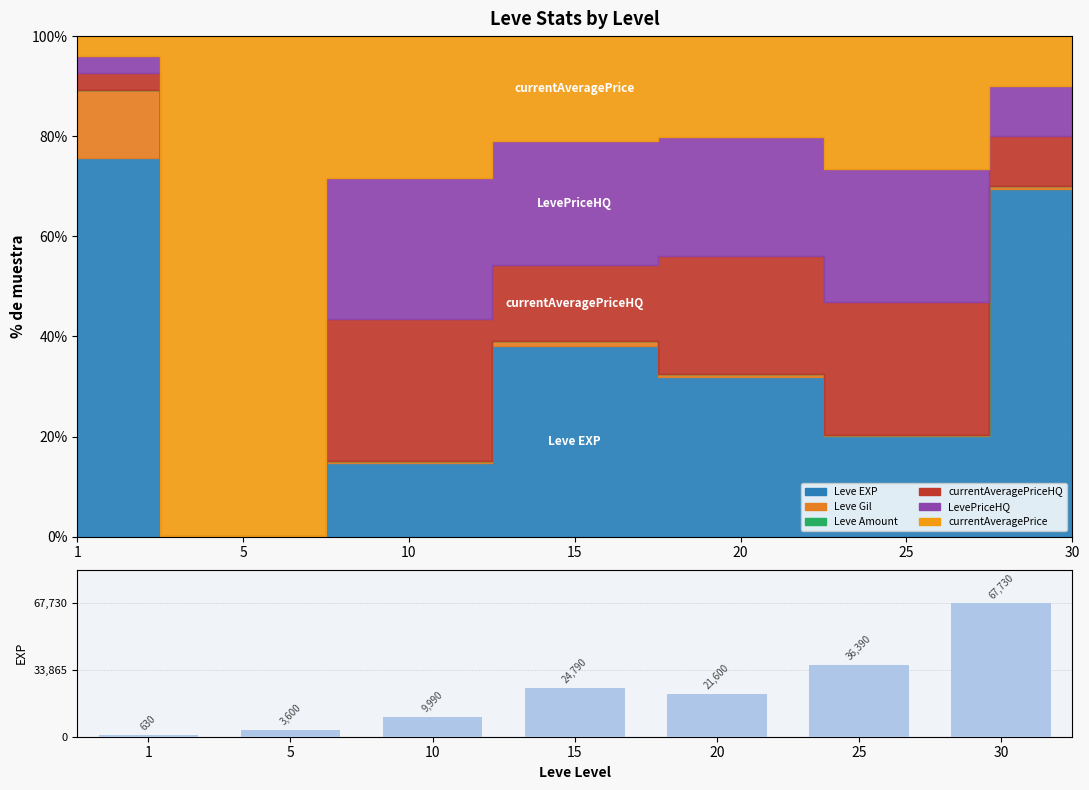

List the labels in order of value, largest first.

30, 25, 15, 20, 10, 5, 1